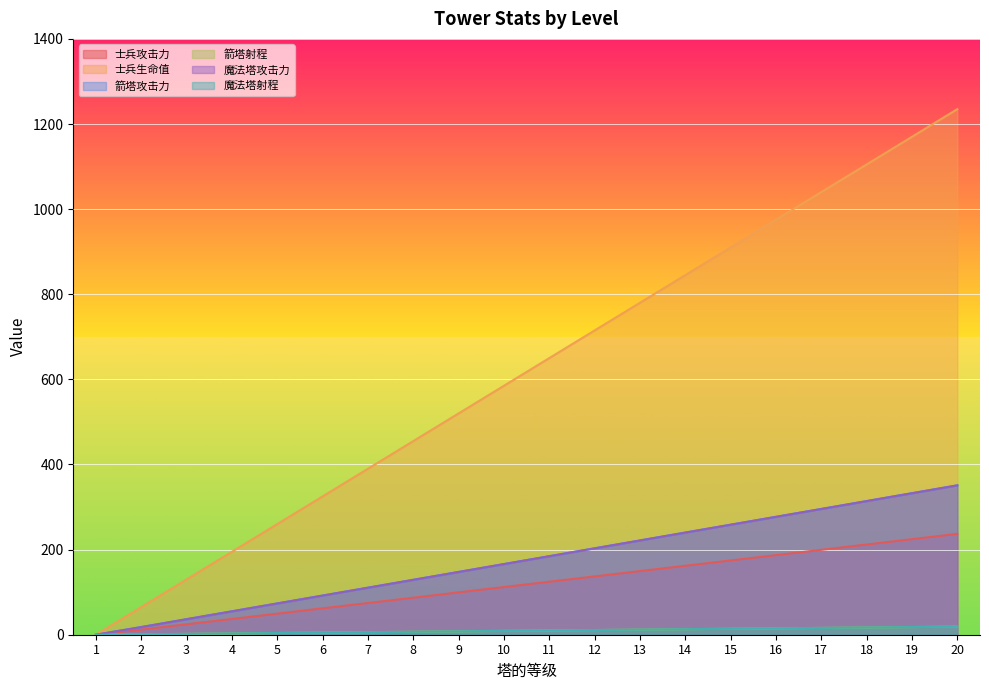

True or false: 士兵攻击力 has more than 1 interior local peaks.

False